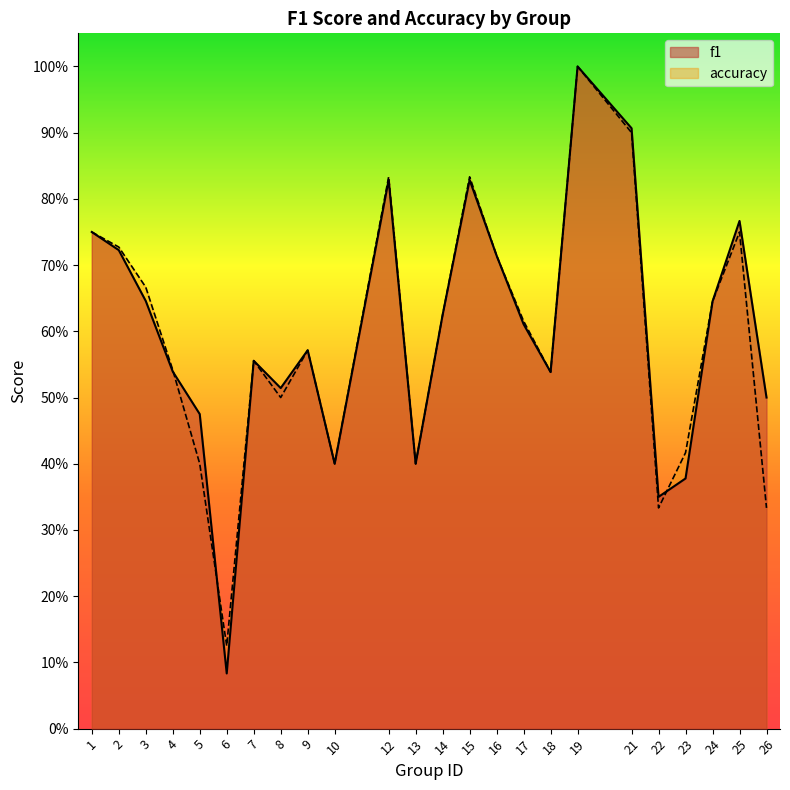

The value of f1 at 22 is 0.6. True or false?

False